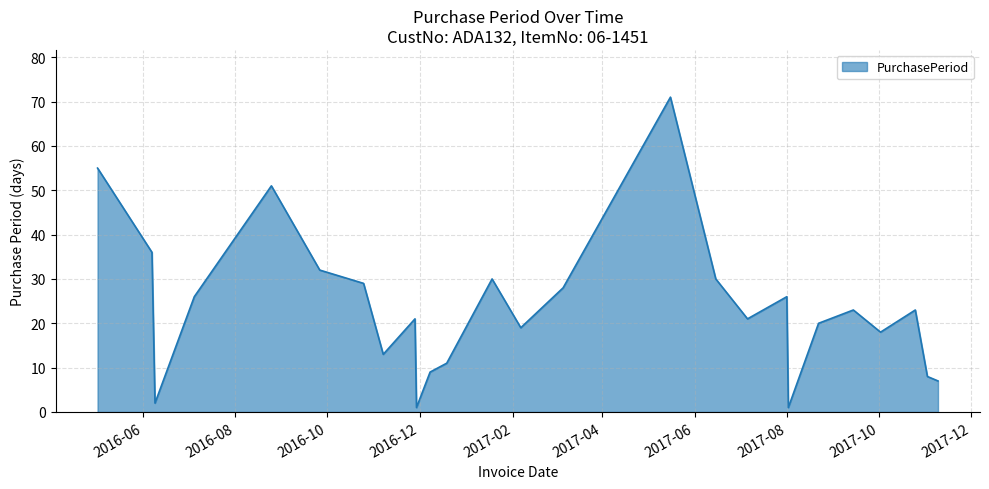

What is the maximum value shown in the chart?

71